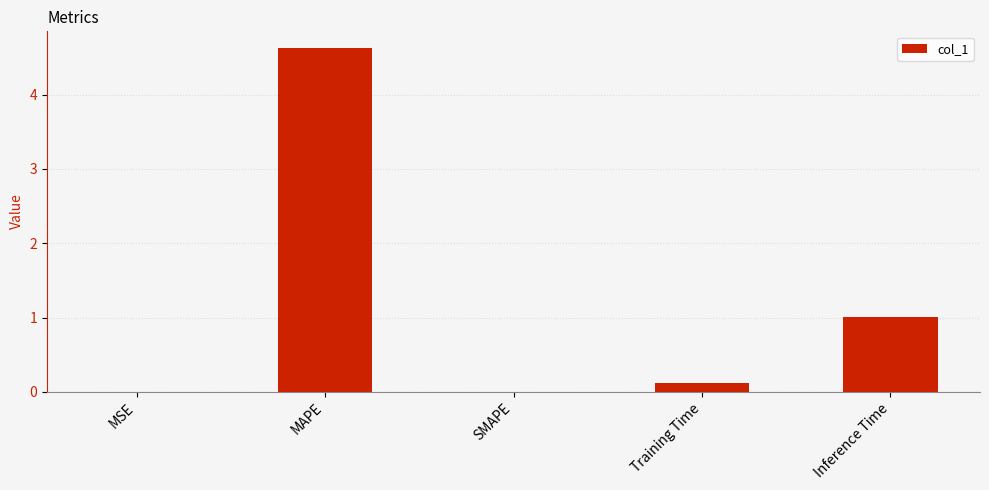

What value does the data have at MAPE?

4.6